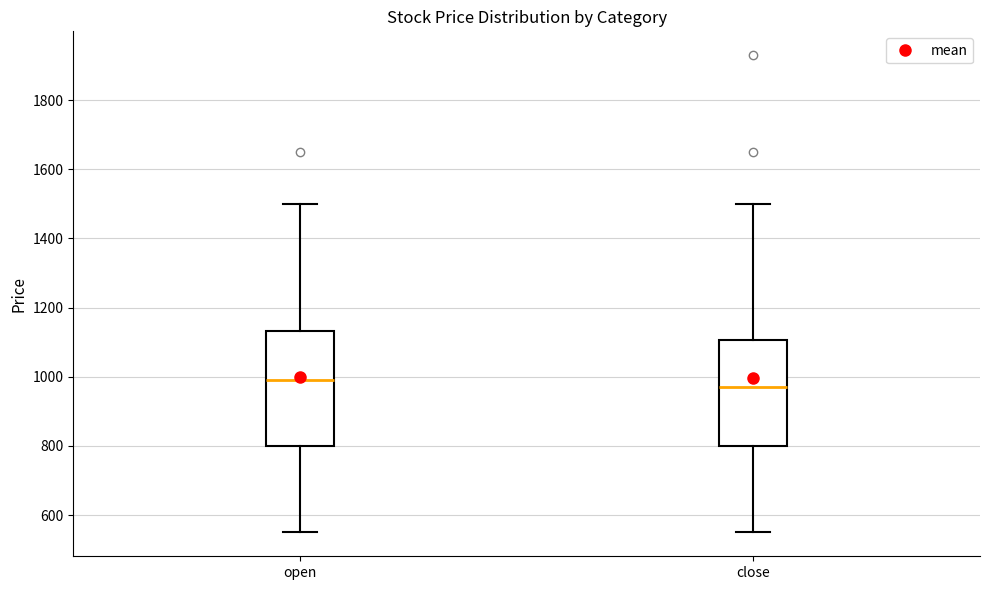

Where does the median line of the box for open sit on the y-axis? The values are not printed on the chart, so give them approximately, as read against the axis.

1000